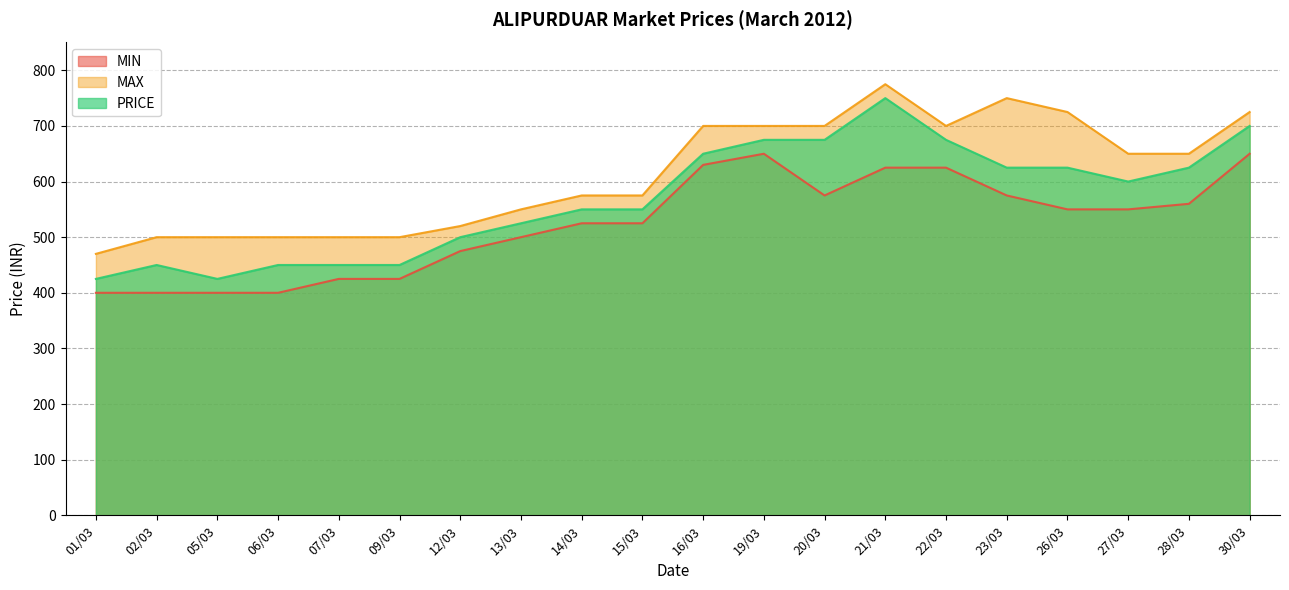

What is the label of the 2nd point from the right?

28/03